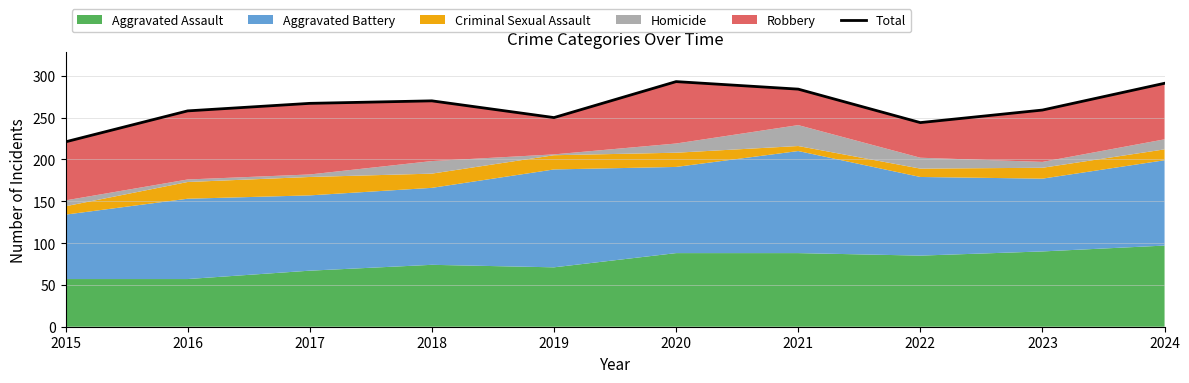

What is the difference between the second highest and minimum values?

70